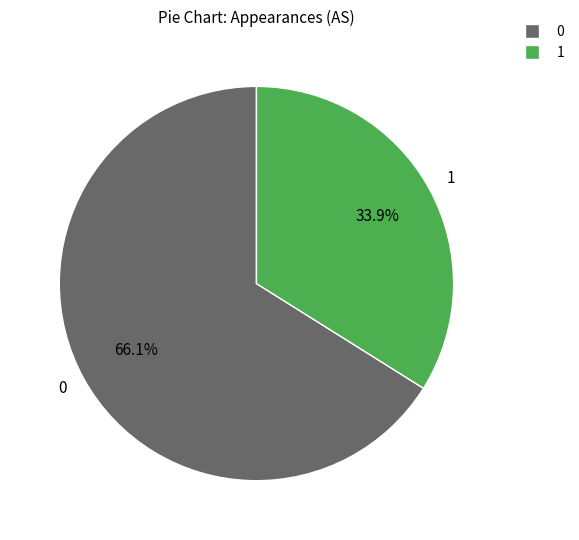

Approximately how many times larger is the value at 1 compared to 0?

0.5